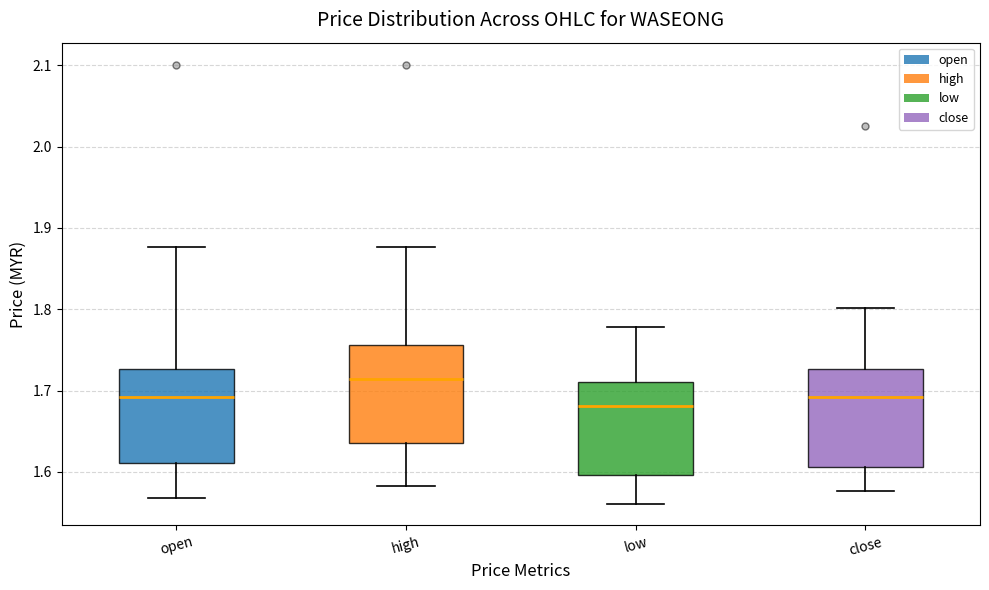

Reading left to right, transcribe this box plot: for each box, give where its median line is, the range the box spans, and where its two whiskers end, as read against the y-axis. The values are not printed on the chart, so give them approximately, as read against the axis.

open: median 1.69, box 1.61 to 1.73, whiskers 1.57 to 1.88
high: median 1.71, box 1.64 to 1.76, whiskers 1.58 to 1.88
low: median 1.68, box 1.60 to 1.71, whiskers 1.56 to 1.78
close: median 1.69, box 1.61 to 1.73, whiskers 1.58 to 1.80